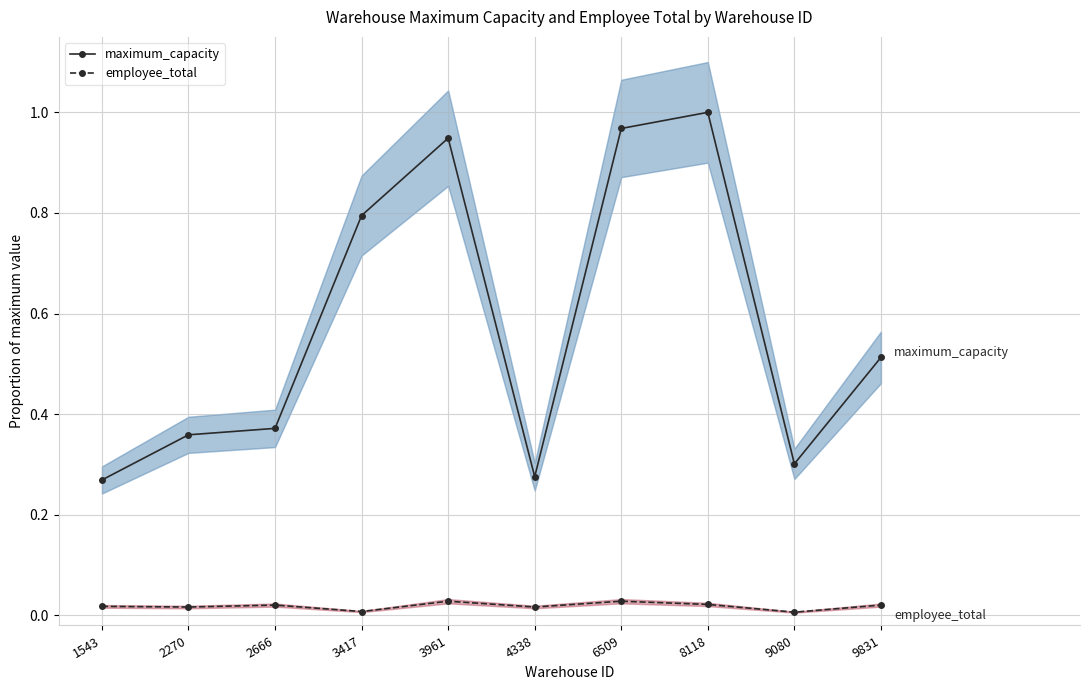

Rank the series by their average value, from lowest to highest.

employee_total, maximum_capacity